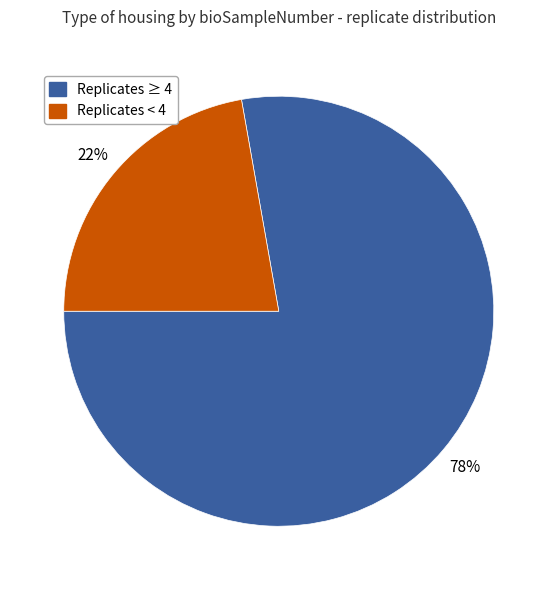

Count the number of slices in the pie.

2